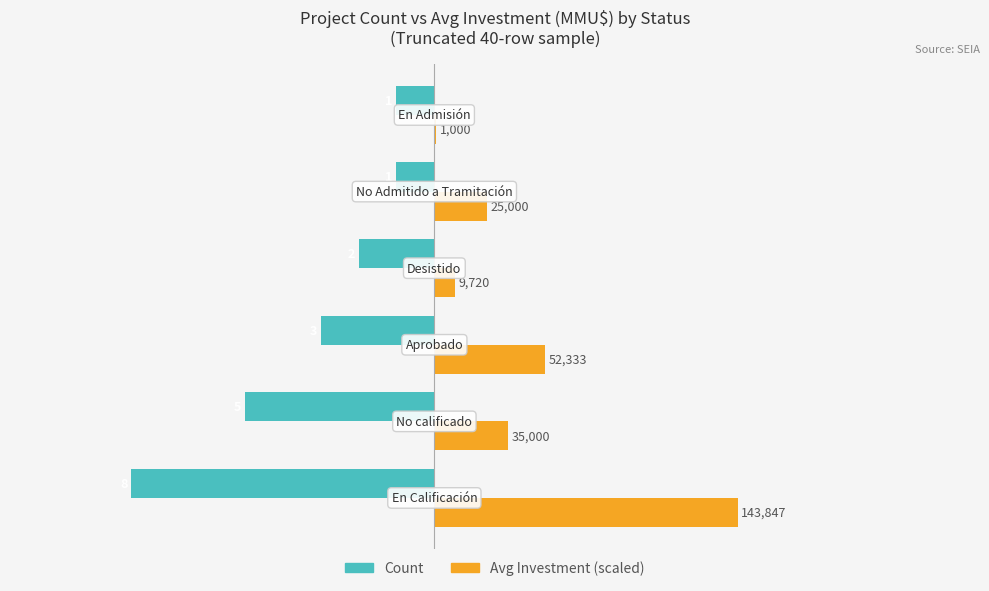

What are all the series names shown in the legend?

Count, Avg Investment (scaled)